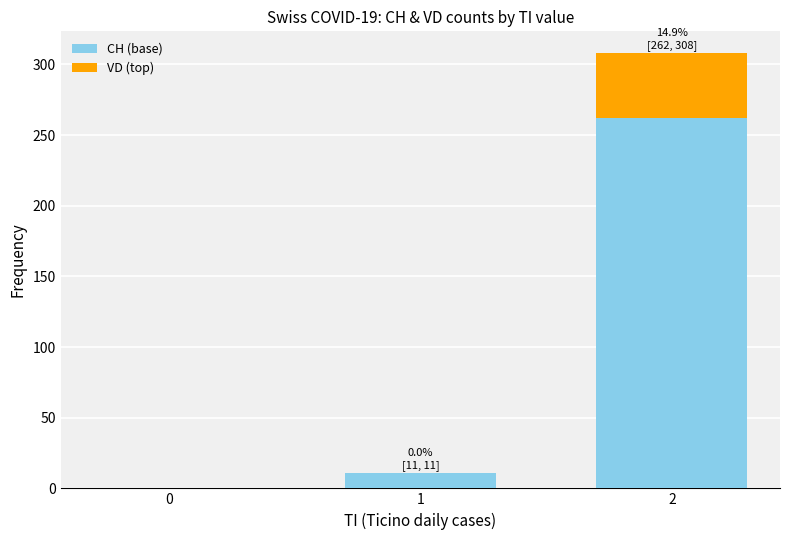

The value of CH (base) at 2 is 462. True or false?

False